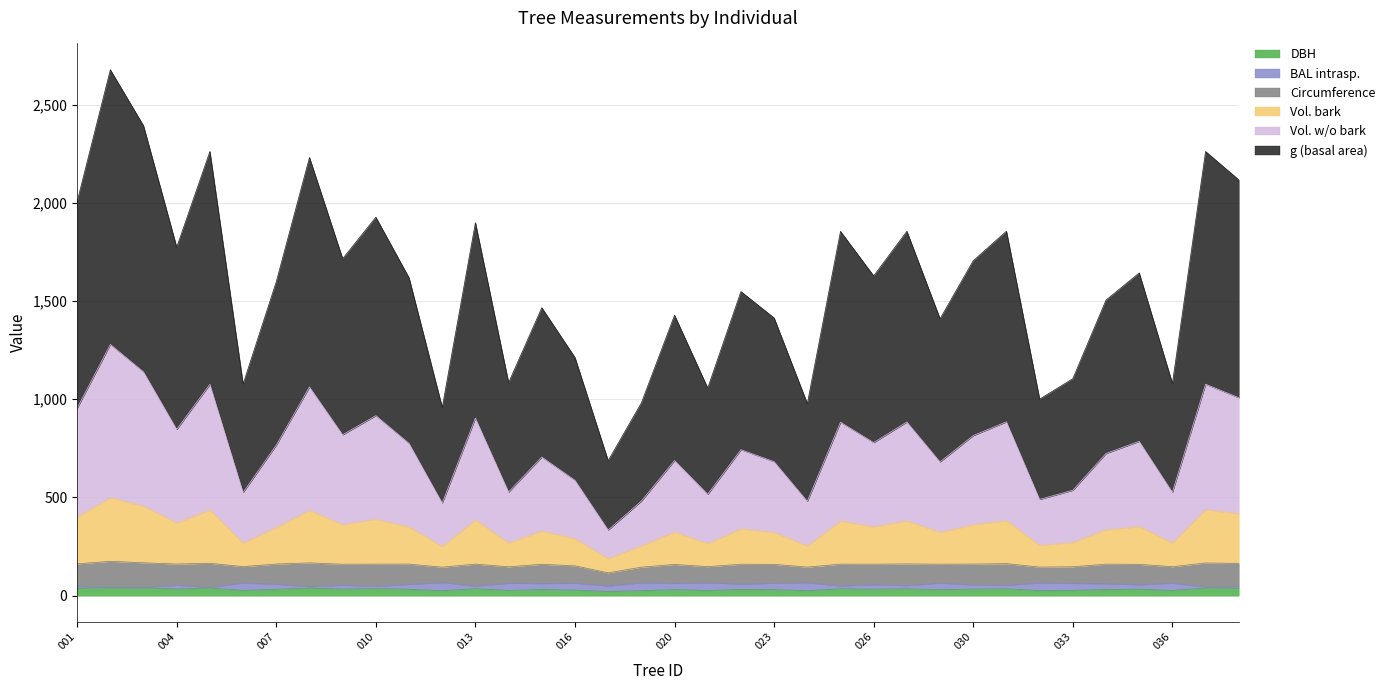

What are all the series names shown in the legend?

DBH, BAL intrasp., Circumference, Vol. bark, Vol. w/o bark, g (basal area)